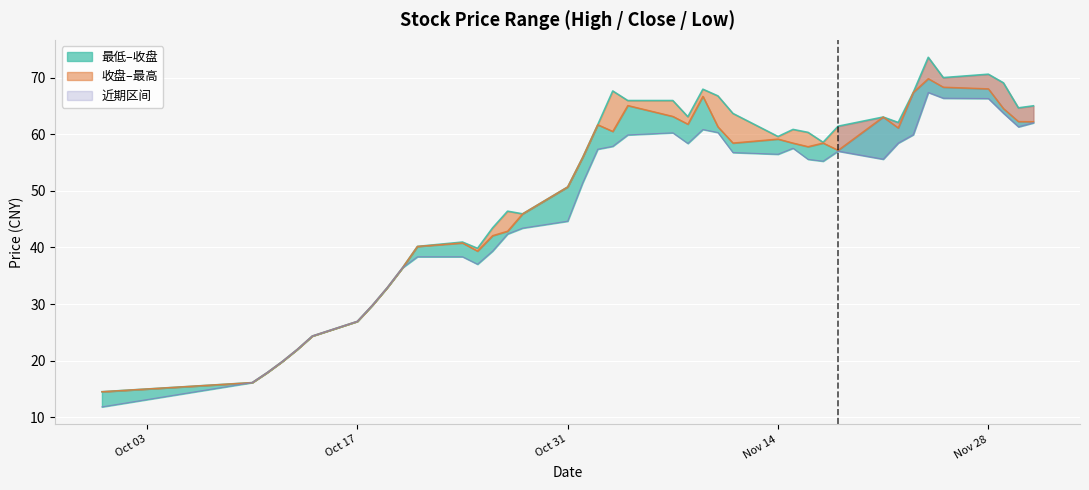

How many lines are shown in the chart?

3